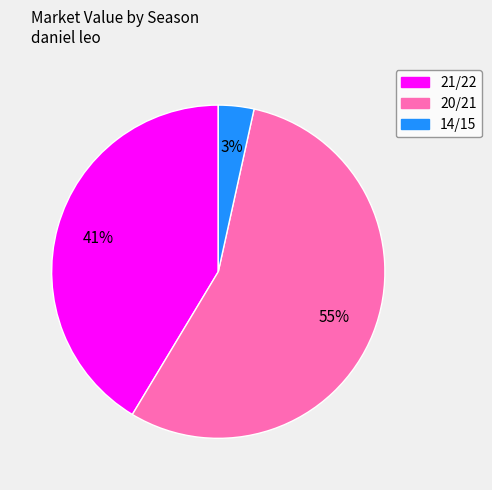

Count the number of slices in the pie.

3